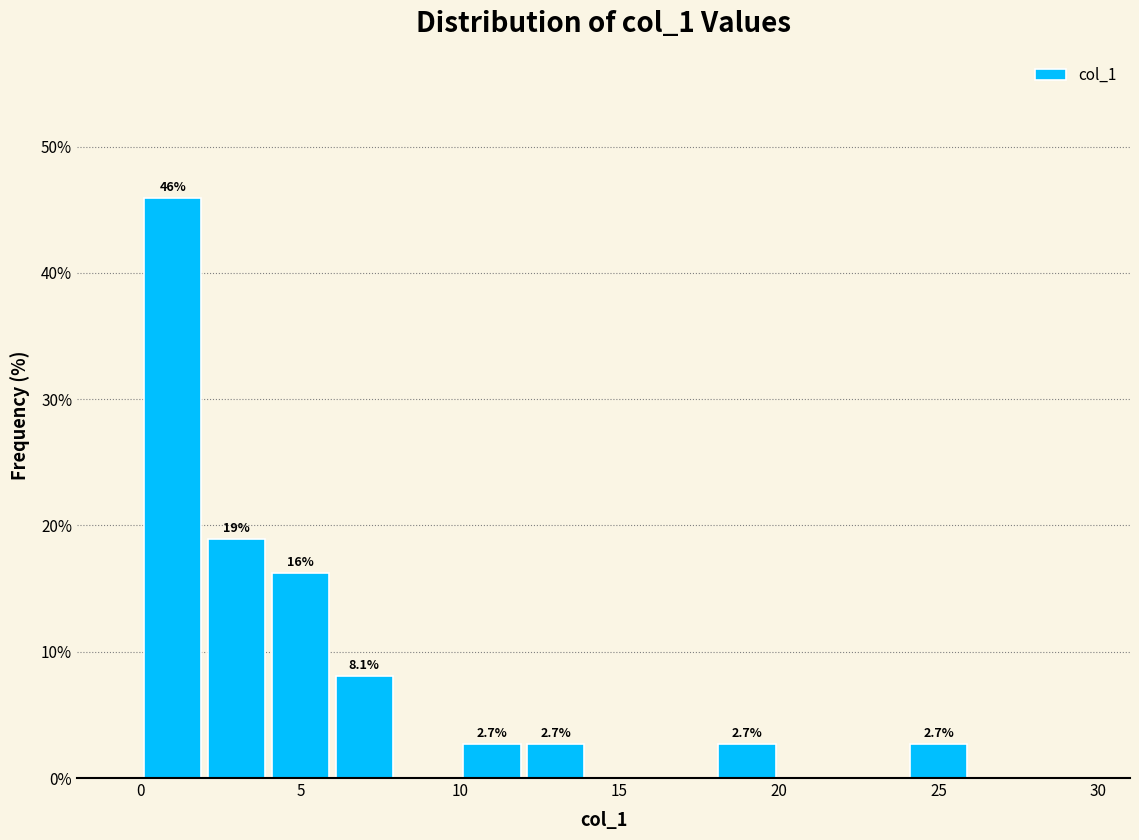

Which range on the x-axis has the tallest bar?

0 to 2